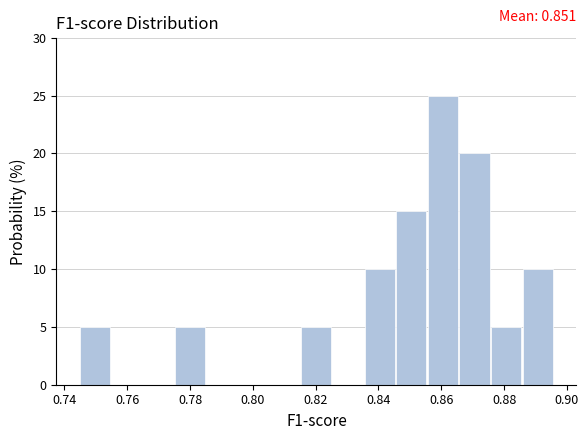

Over which range of the x-axis is the bar tallest?

0.856 to 0.866